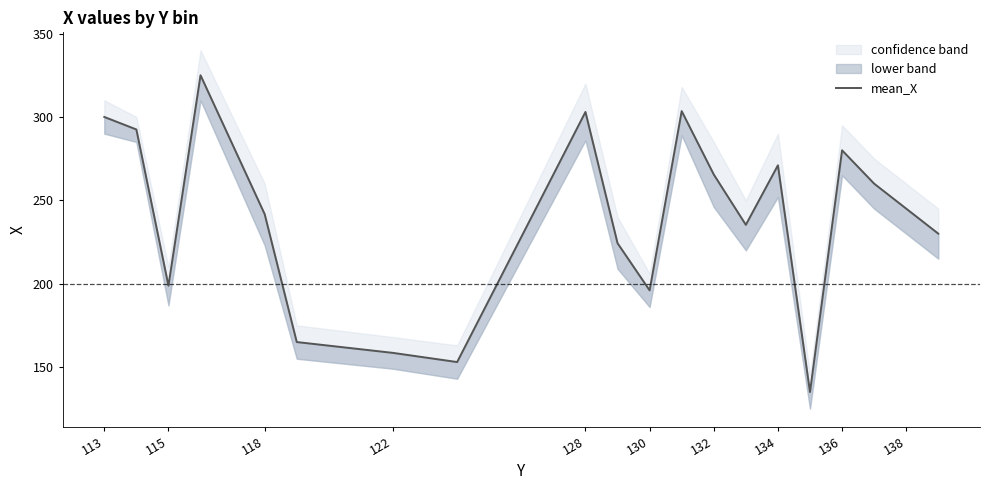

What is the greatest value displayed?

325.0